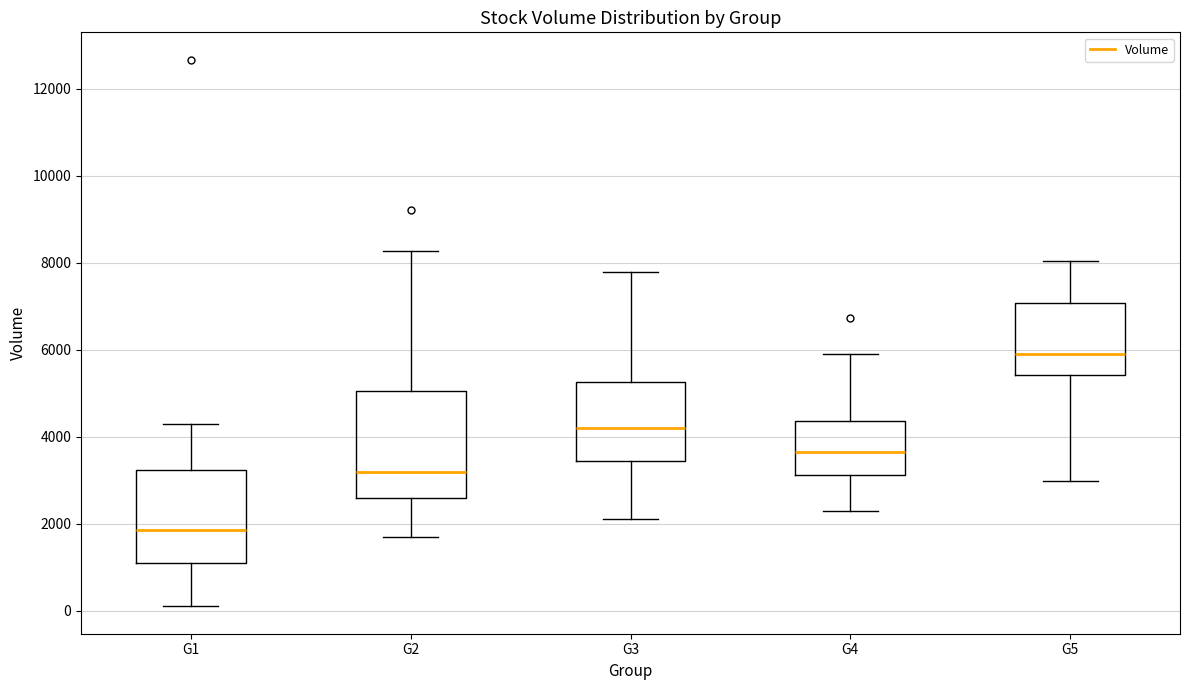

Reading left to right, read every box against the y-axis: the position of its median line, the range the box covers, and the ends of its whiskers. The values are not printed on the chart, so give them approximately, as read against the axis.

G1: median 1800, box 1000 to 3200, whiskers 200 to 4400
G2: median 3200, box 2600 to 5000, whiskers 1800 to 8200
G3: median 4200, box 3400 to 5200, whiskers 2200 to 7800
G4: median 3600, box 3200 to 4400, whiskers 2400 to 6000
G5: median 6000, box 5400 to 7000, whiskers 3000 to 8000